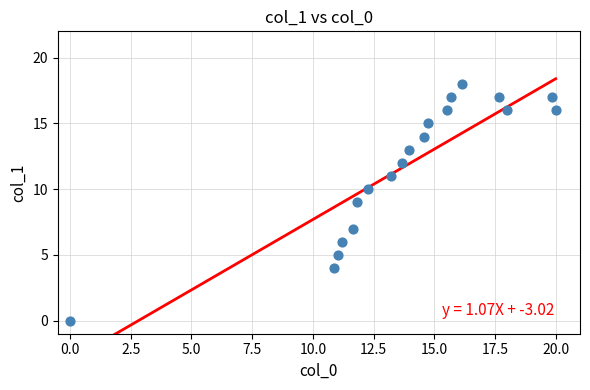

How many points are shown in the scatter plot?

19